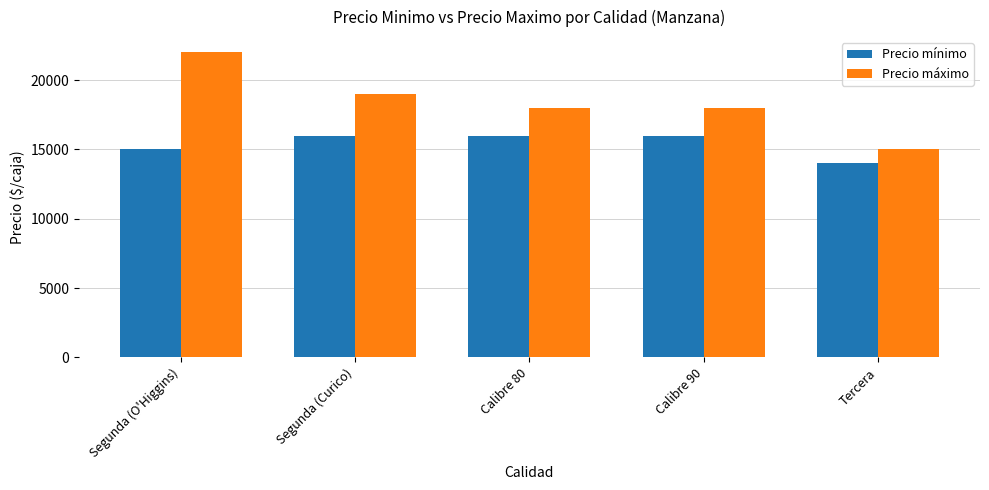

What are all the series names shown in the legend?

Precio mínimo, Precio máximo